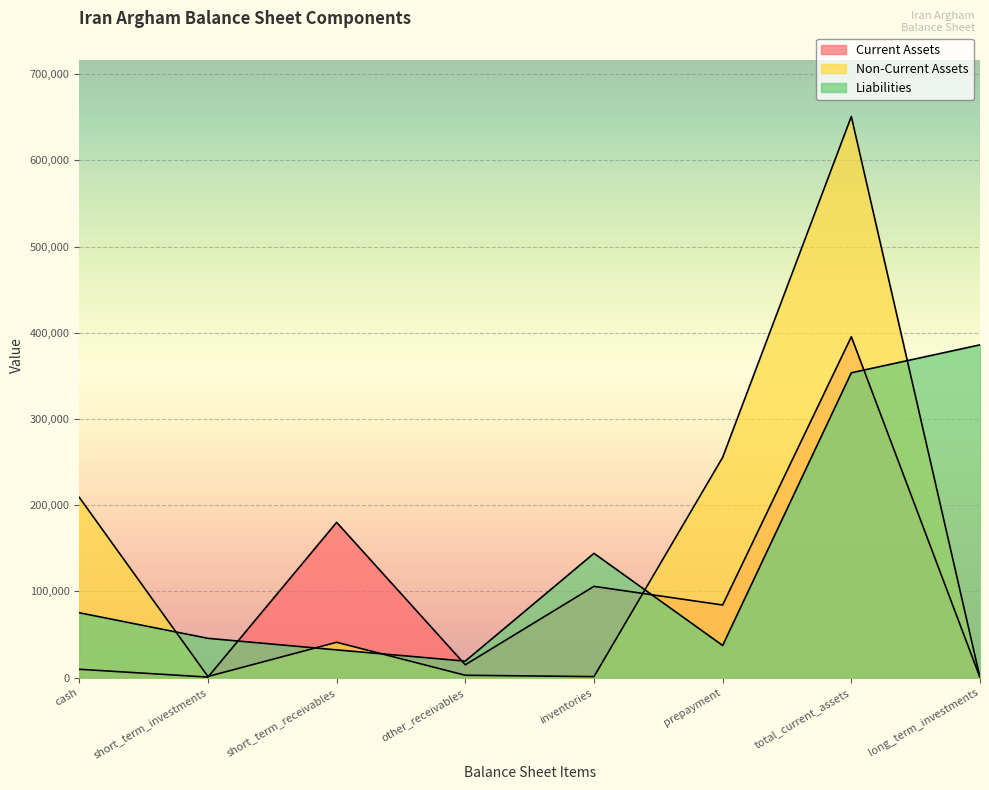

Is the value of Liabilities at prepayment greater than the value of Non-Current Assets at inventories?

Yes